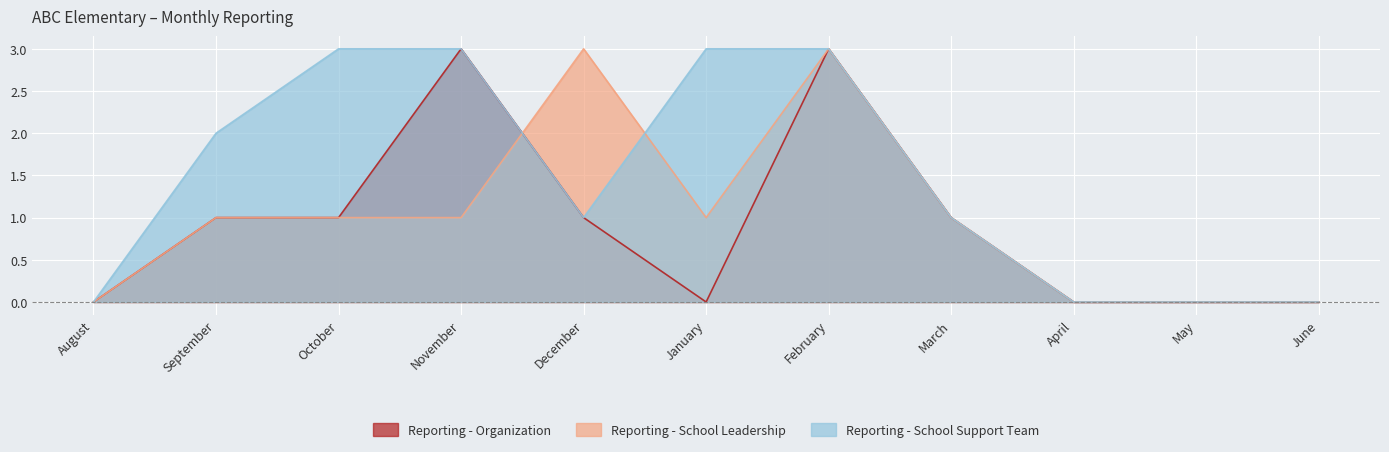

Which series has the largest range (max minus min)?

Reporting - Organization